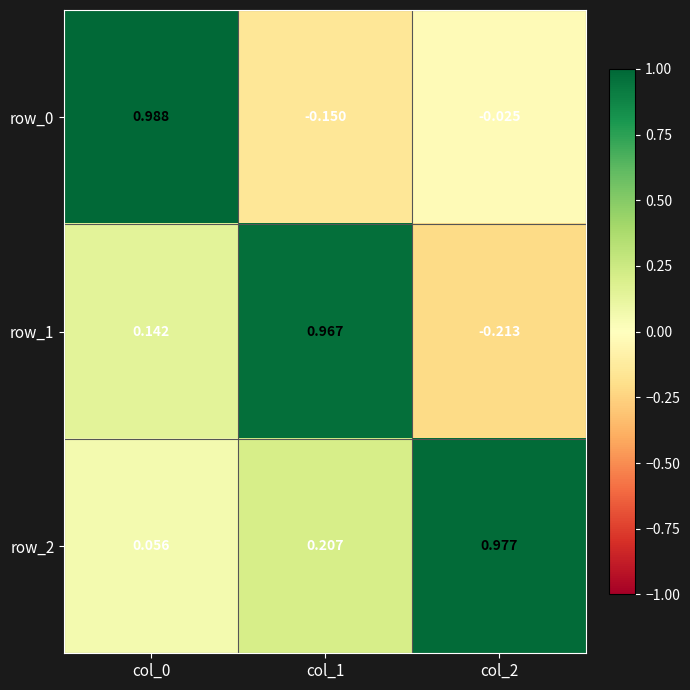

Is the value of row_0 at col_1 greater than the value of row_2 at col_0?

No